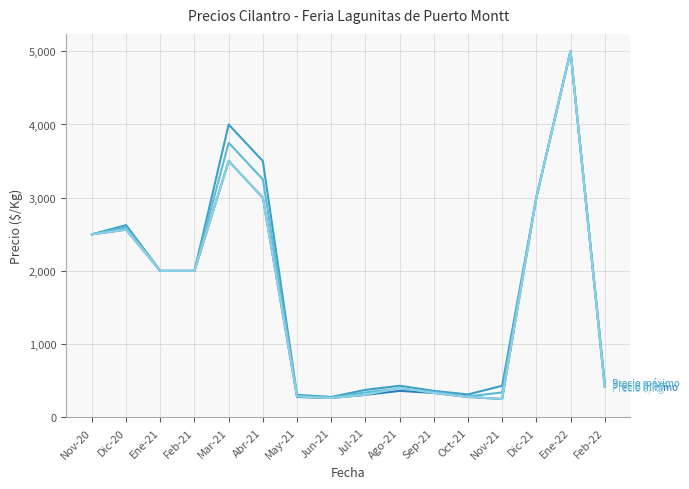

What is the difference between the highest and lowest values at Nov-21?

181